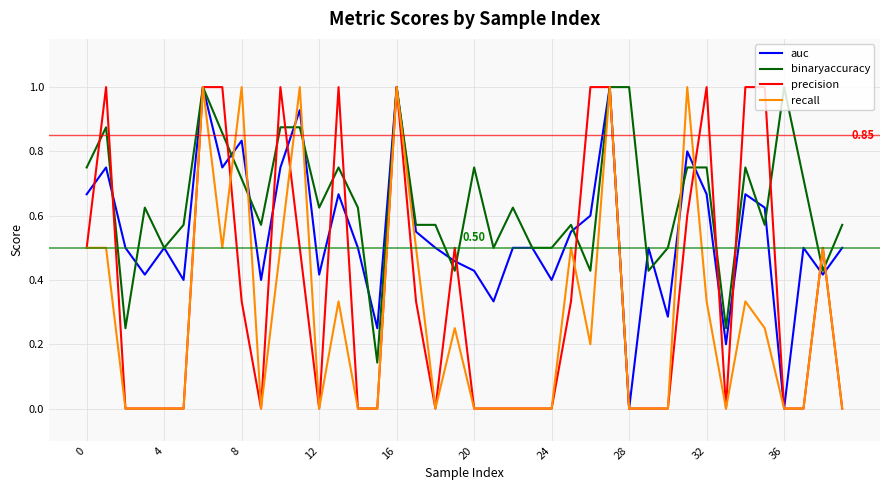

Which series has the largest total across all categories?

binaryaccuracy